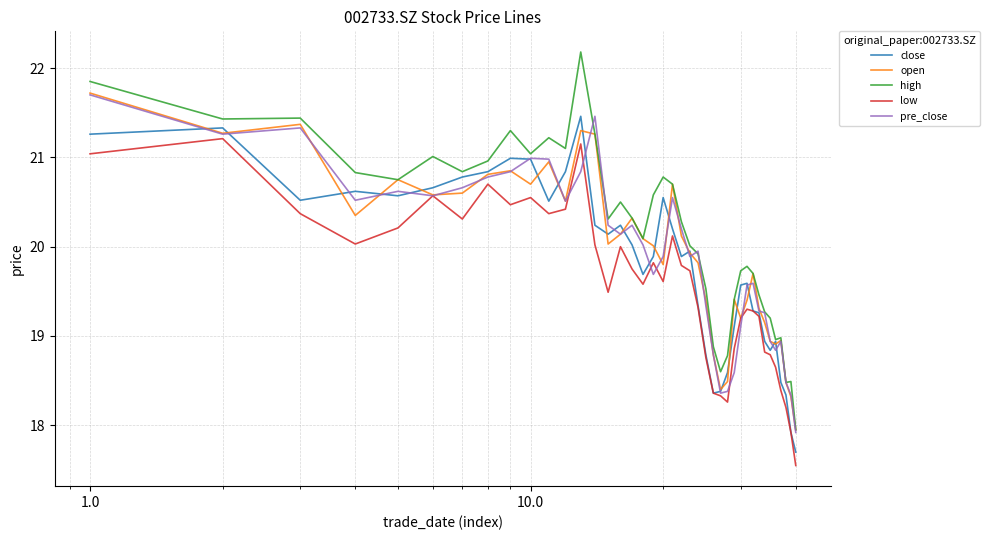

True or false: low and high cross at least once.

False